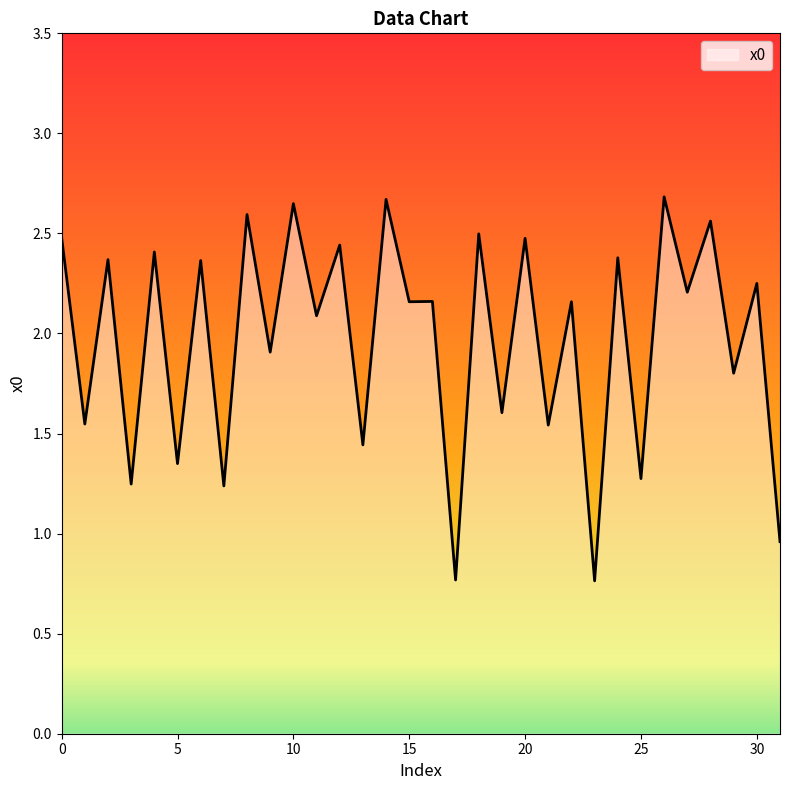

What is the greatest value displayed?

2.7